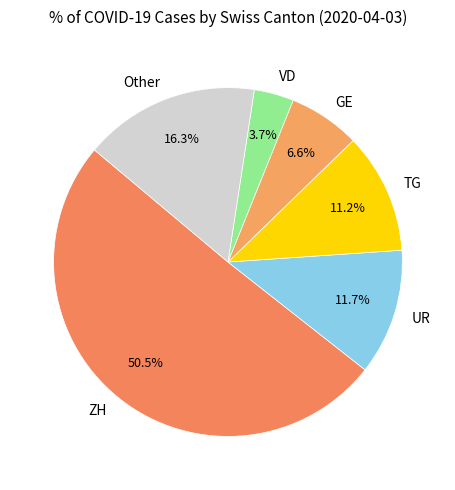

How much of the chart is everything except UR?

88.3%